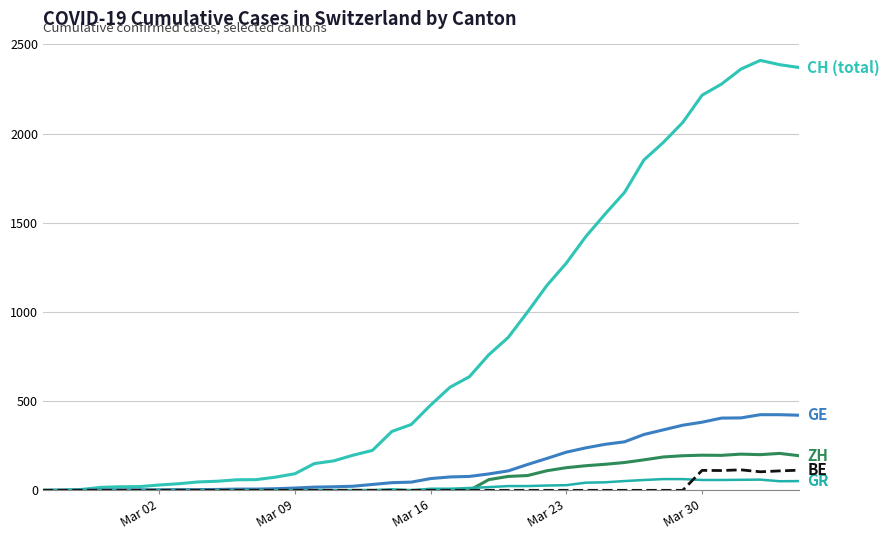

How many lines are shown in the chart?

5